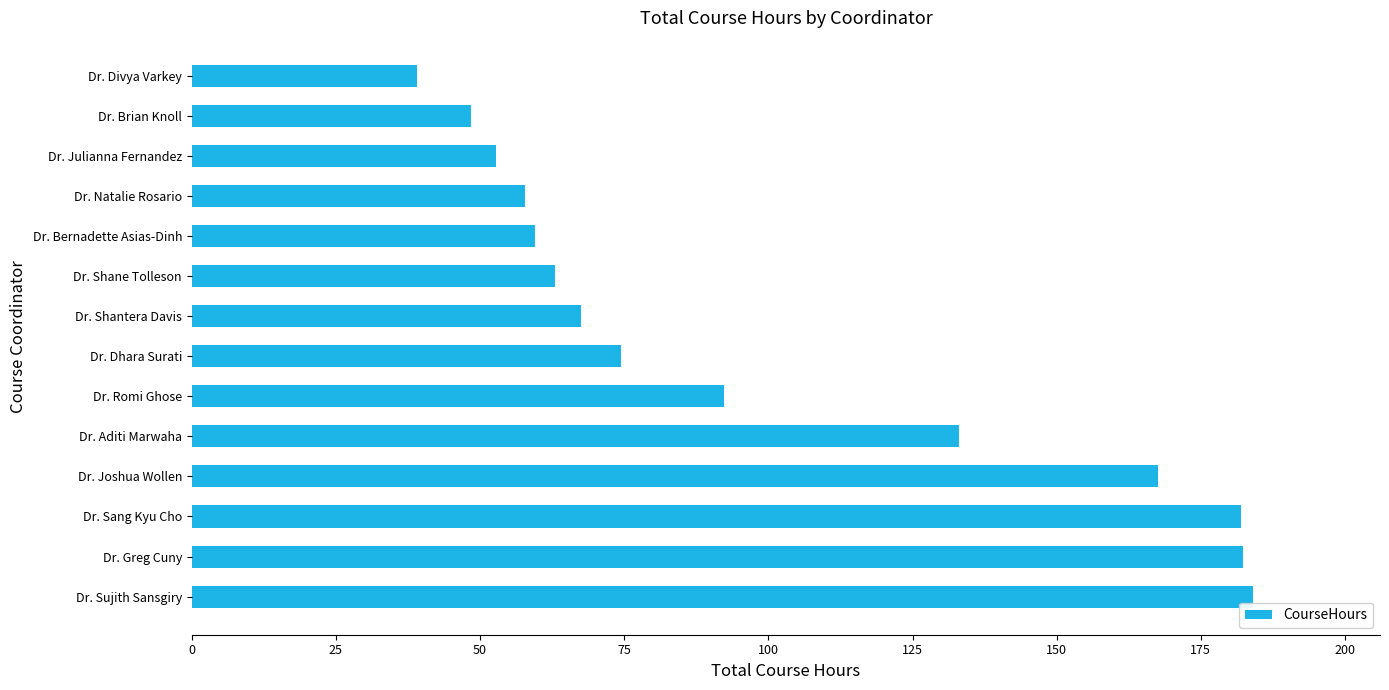

How many data points does each series have?

14